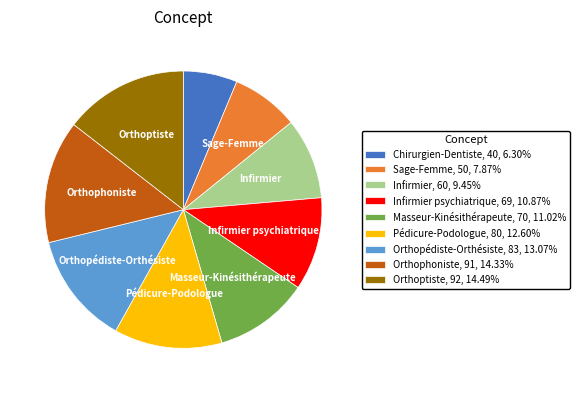

Count the number of slices in the pie.

9